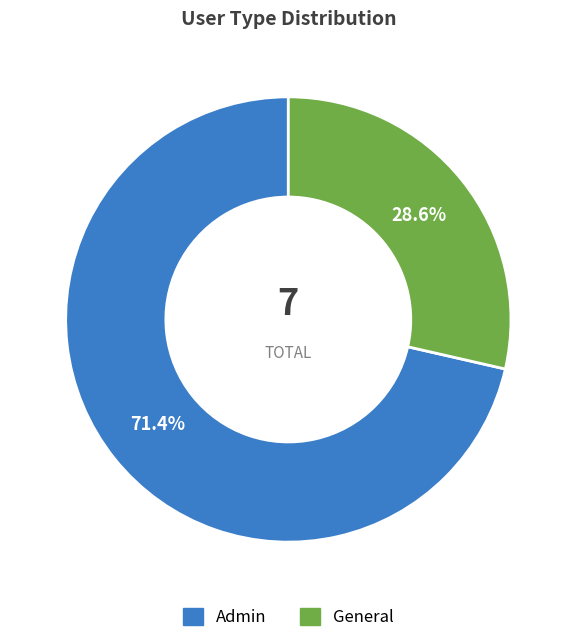

To the nearest percent, what is the combined percentage of Admin and General?

100%